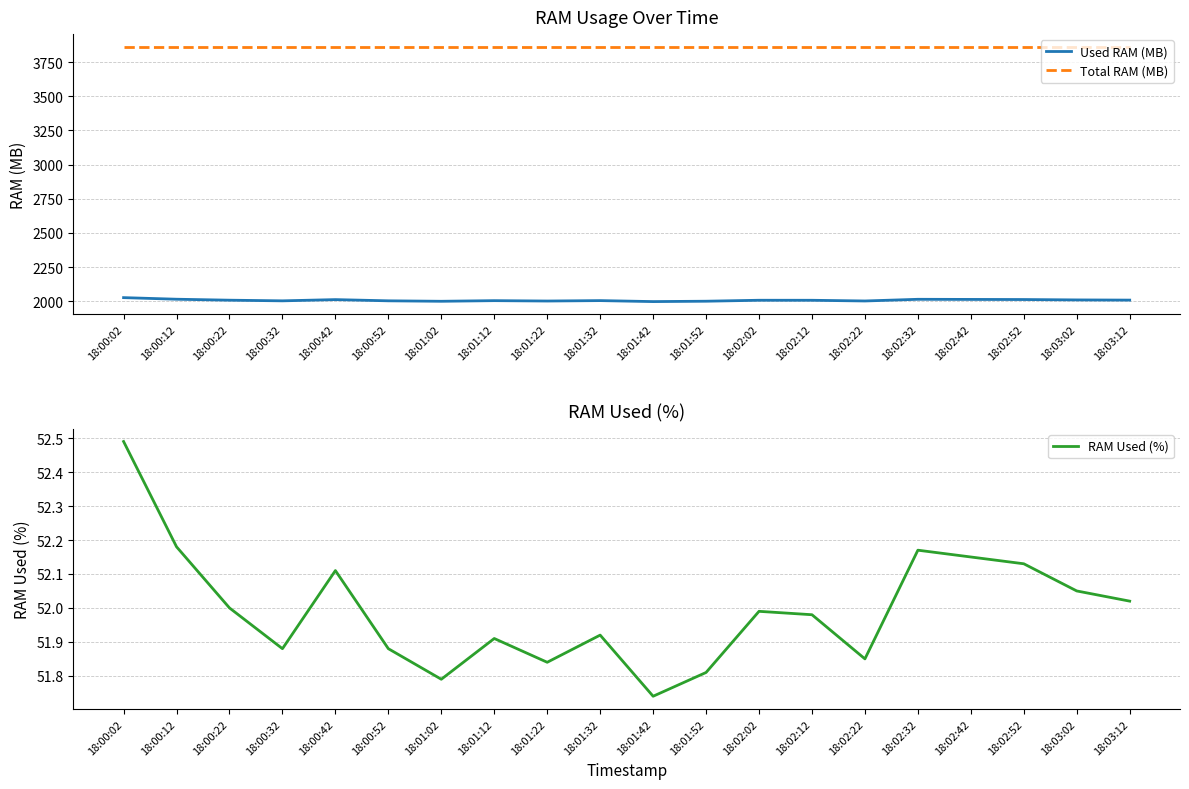

What is the label of the 6th point from the left?

18:00:52